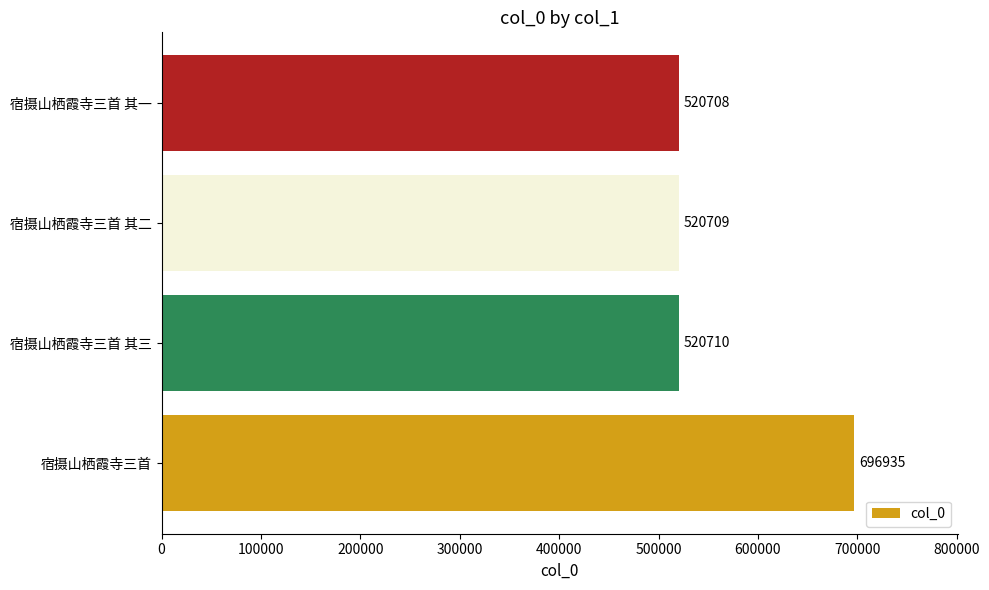

Is it true that the value at 宿摄山栖霞寺三首 is 696935?

True